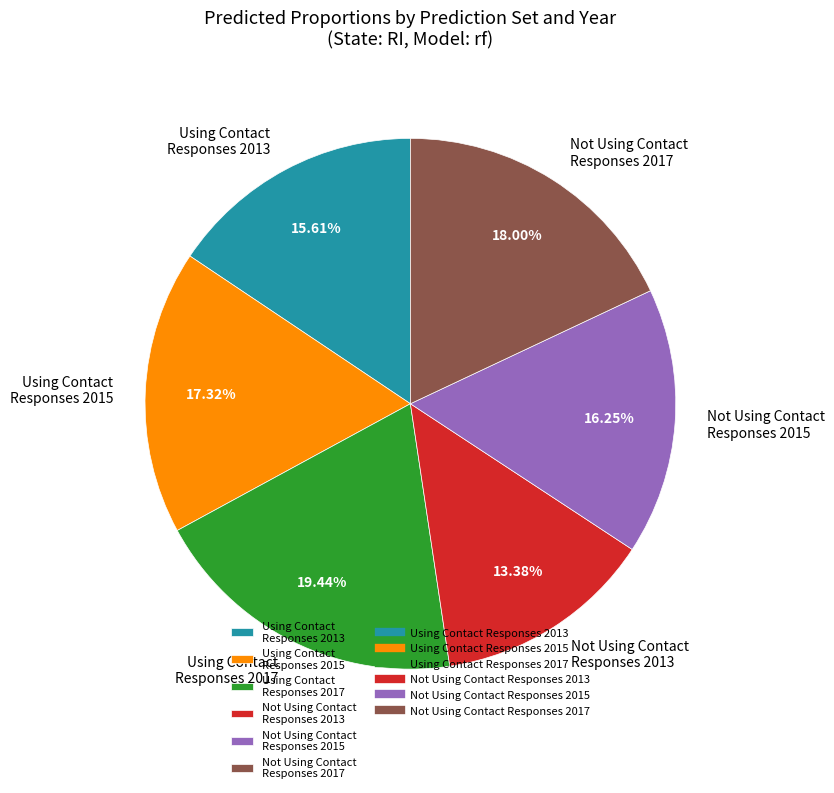

To the nearest percent, what is the average slice percentage?

17%